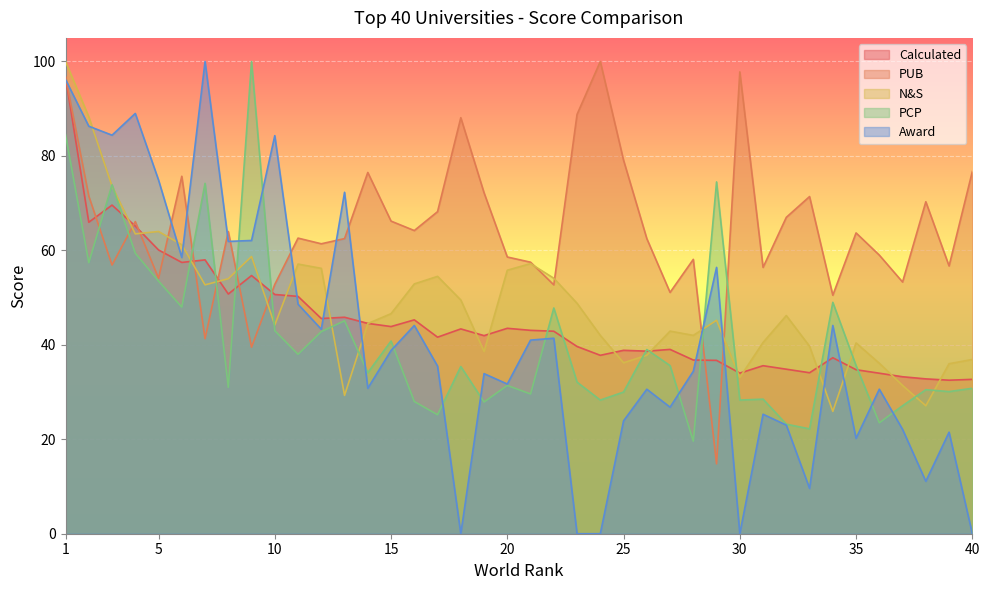

At which label is N&S closest to 62?

6